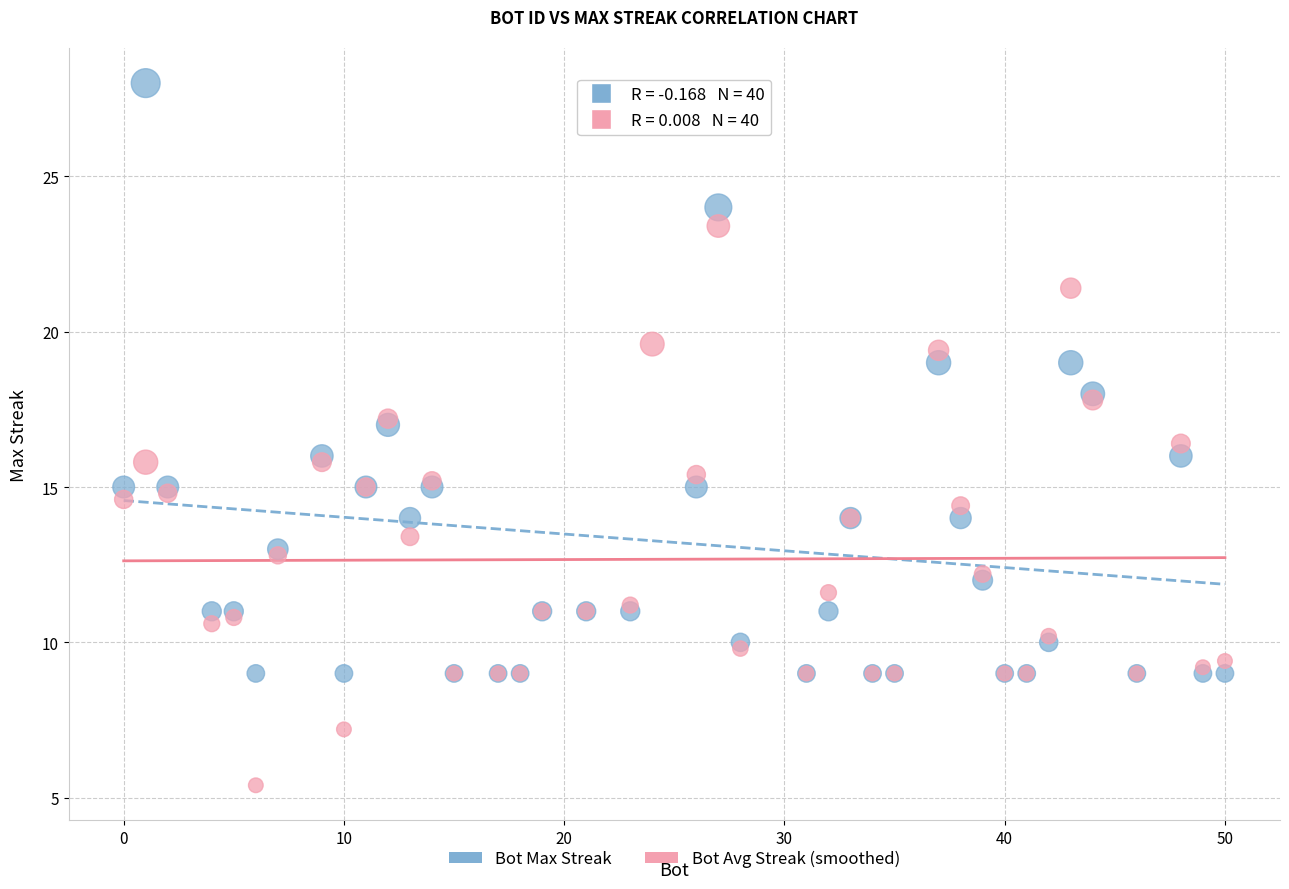

Which series has the widest spread of Y values?

Bot Max Streak